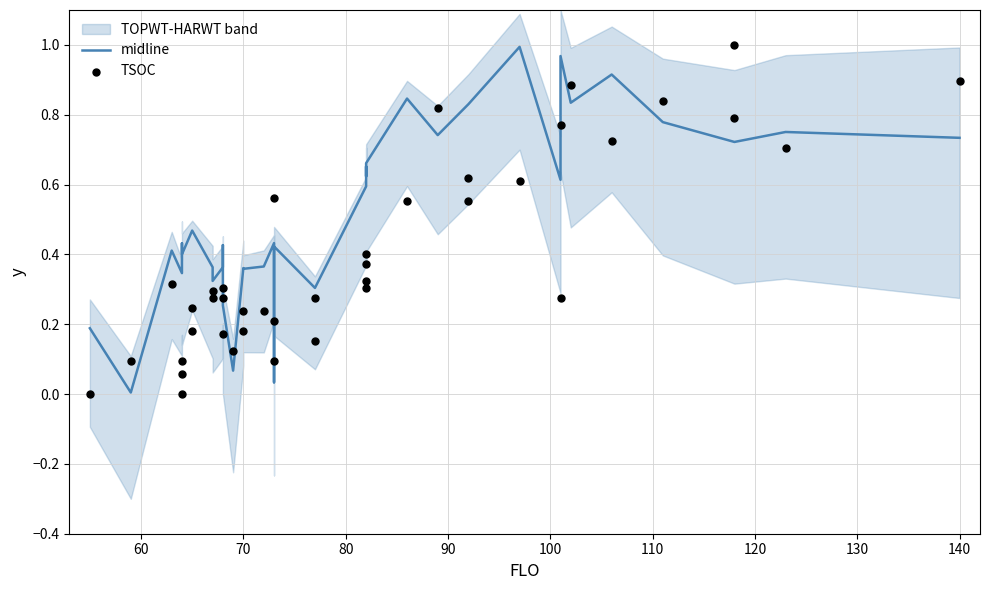

Which series has the largest total across all categories?

midline